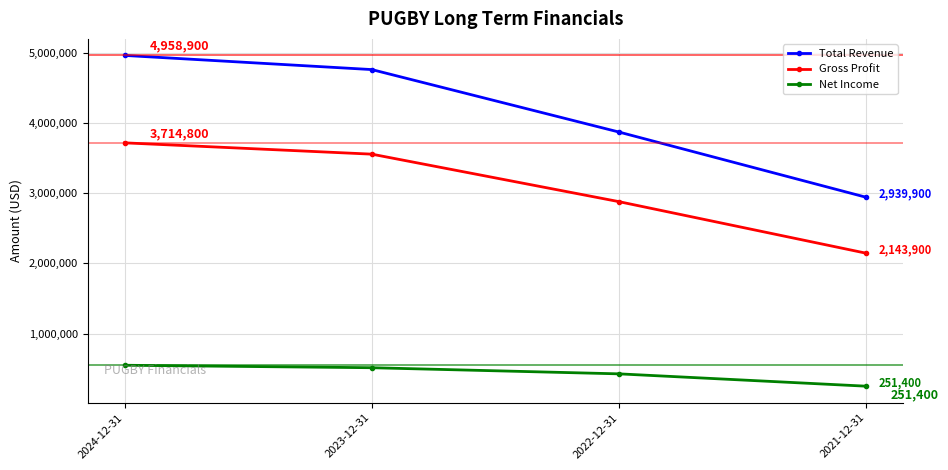

True or false: Gross Profit has a value of 5658126 at 2023-12-31.

False